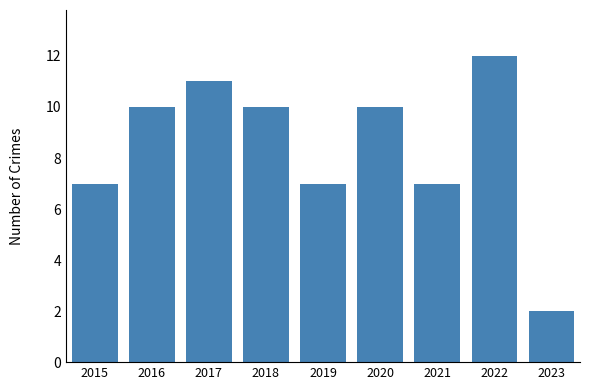

Which label corresponds to the smallest value in the chart?

2023